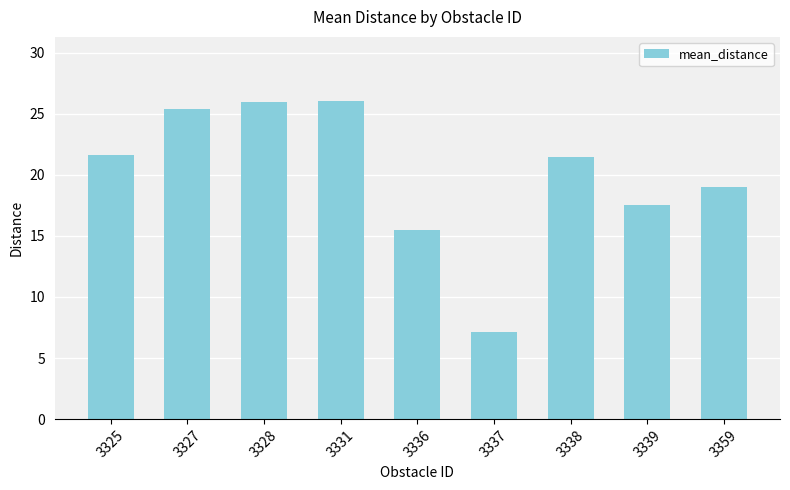

What is the value of the 8th bar from the left?

17.6